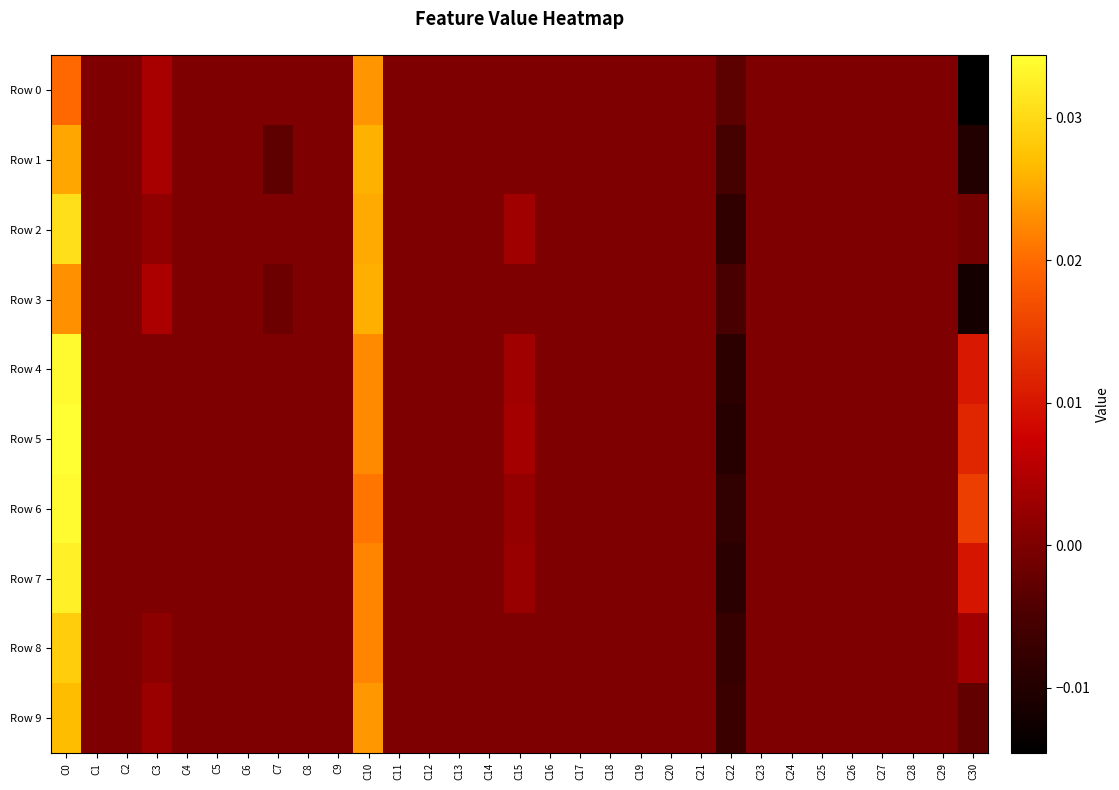

At how many categories does at least one series exceed 0?

5